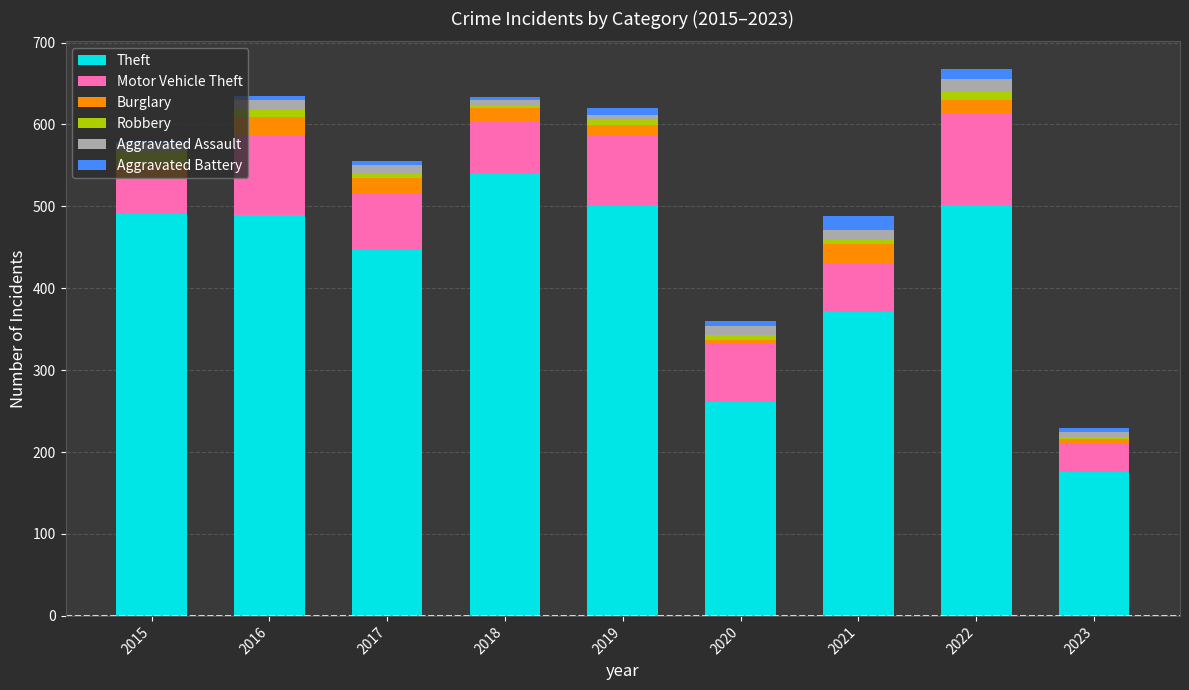

What is the average value of the Theft series?

420